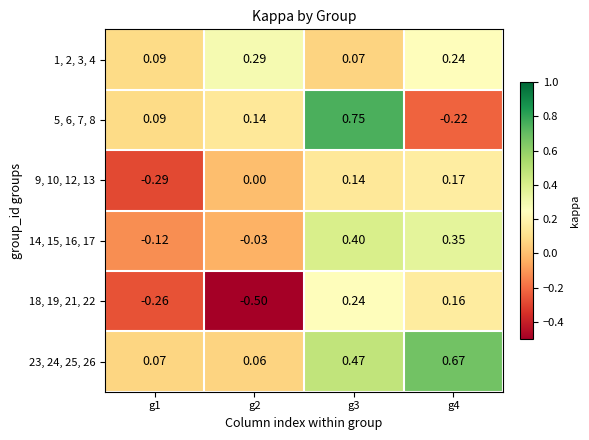

What is the difference between the highest and lowest values at g1?

0.4